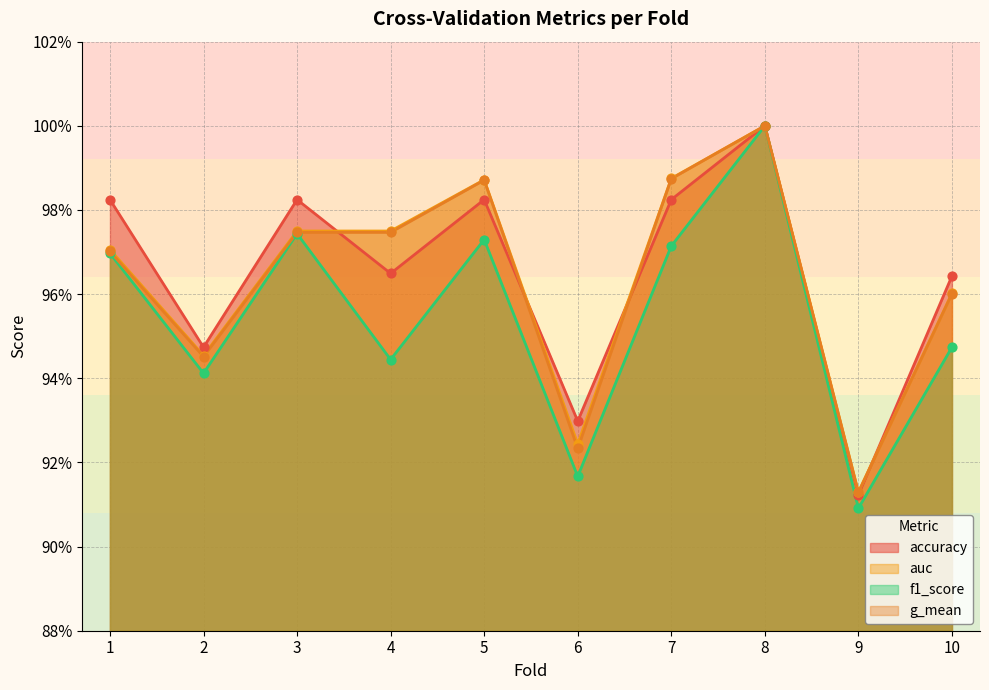

At which category is the sum across all series the highest?

8